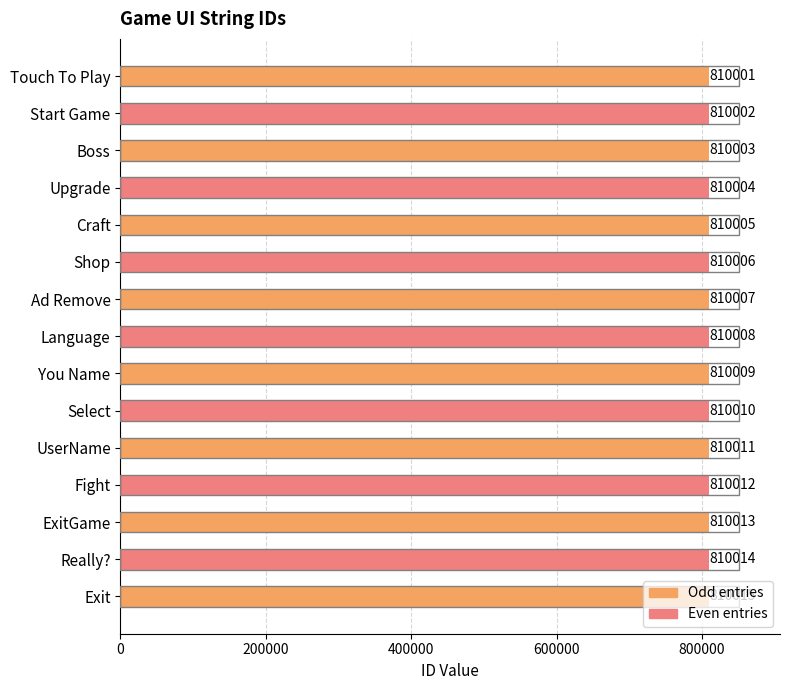

Which label corresponds to the largest value in the chart?

Exit